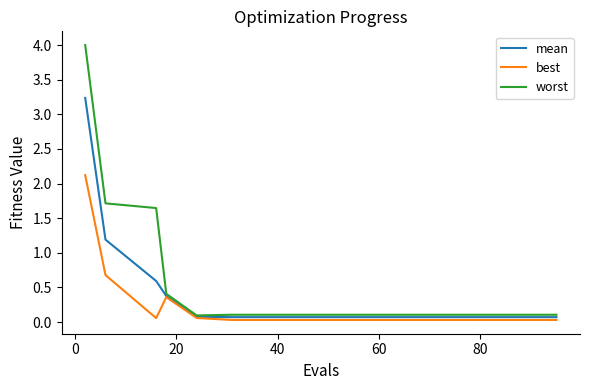

Which series has the widest spread of values?

worst